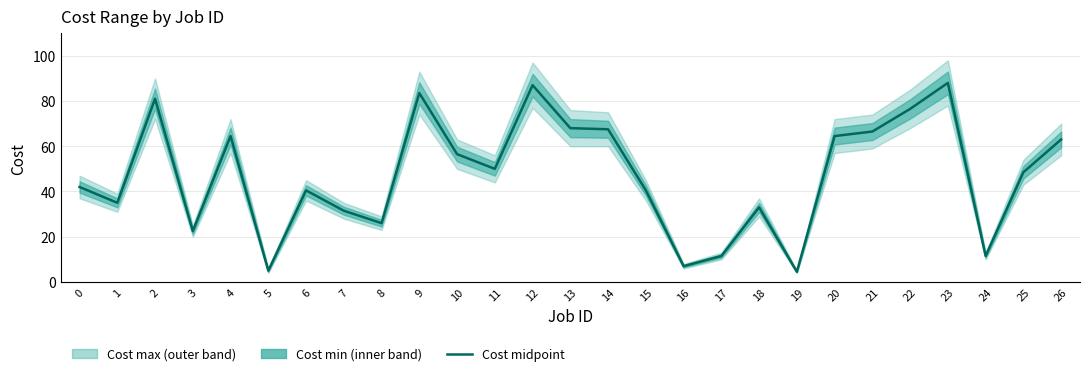

At which category does the data reach its first local peak?

2